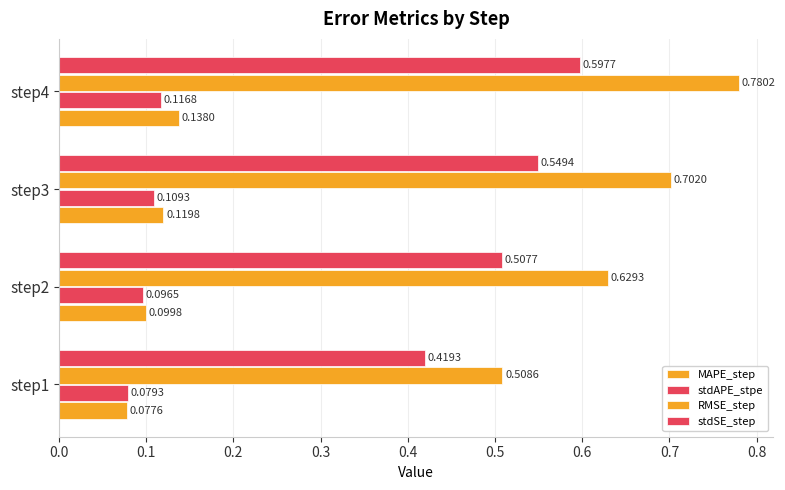

Which series has the largest total across all categories?

RMSE_step